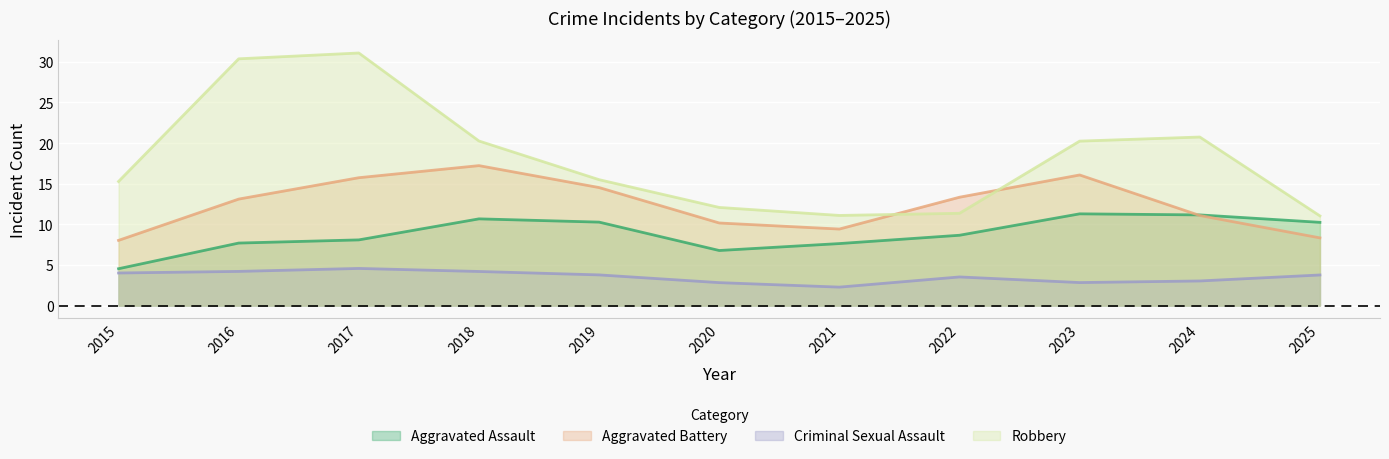

At which category does the chart reach its minimum across all series?

2021